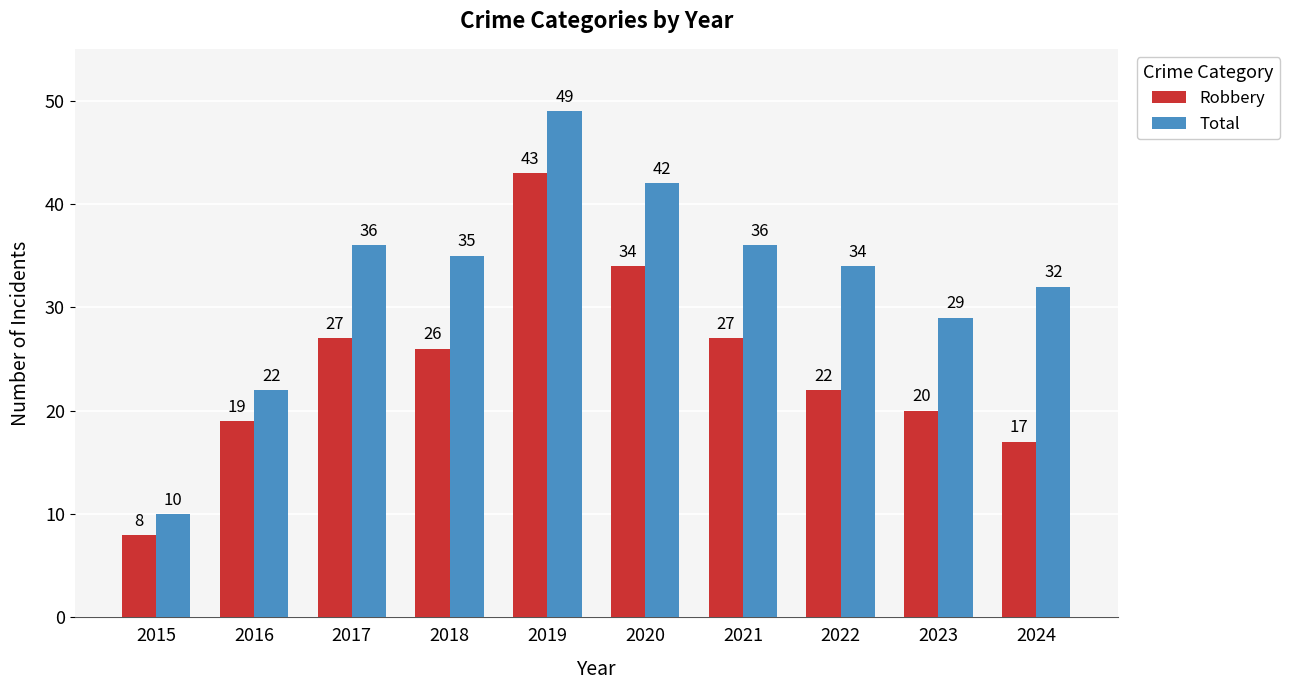

Which category has the highest value in the Total series?

2019